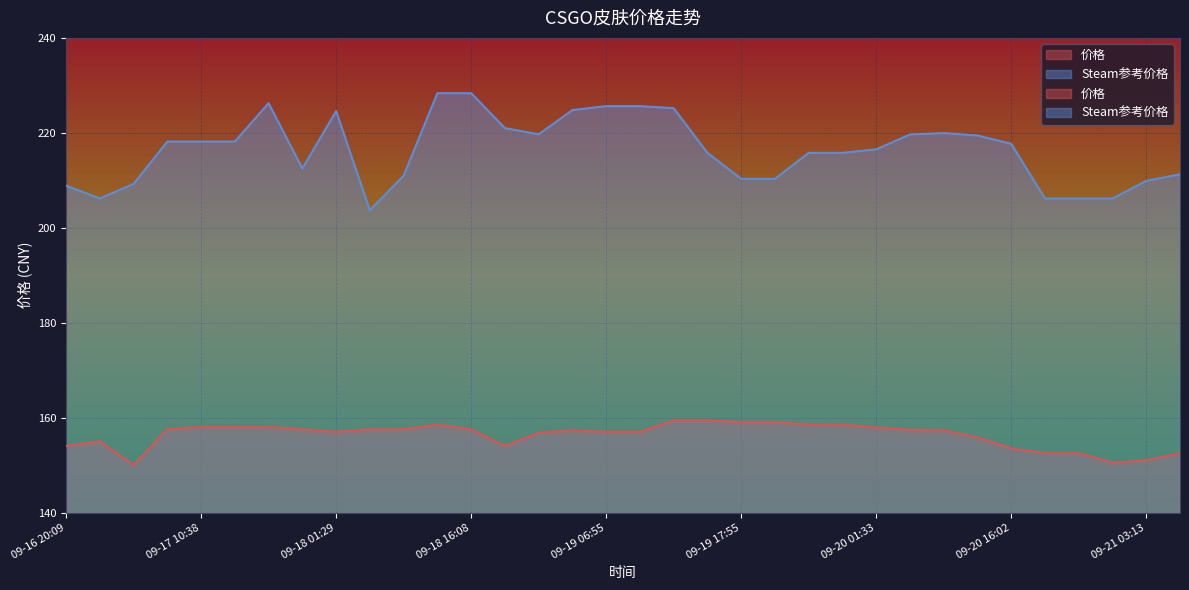

What is the total value across all series at 09-19 18:03?

369.3